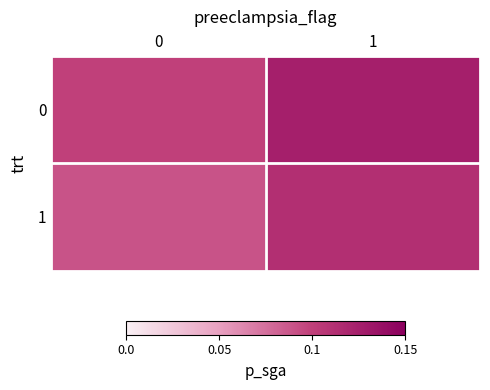

Rank the series at 0 from lowest to highest value.

1, 0